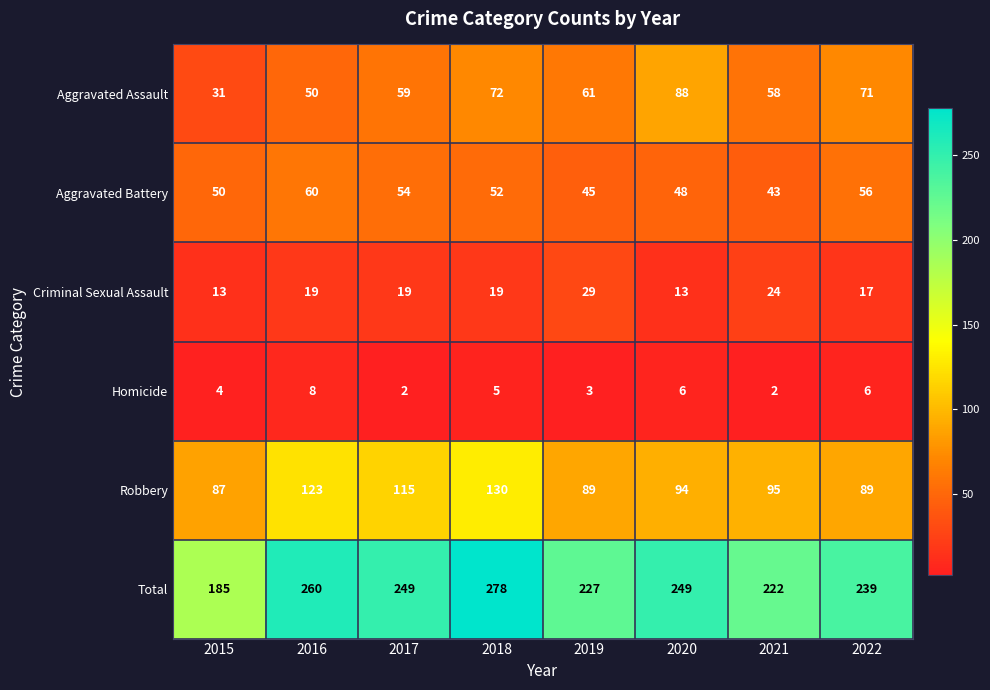

What is the smallest value displayed?

2